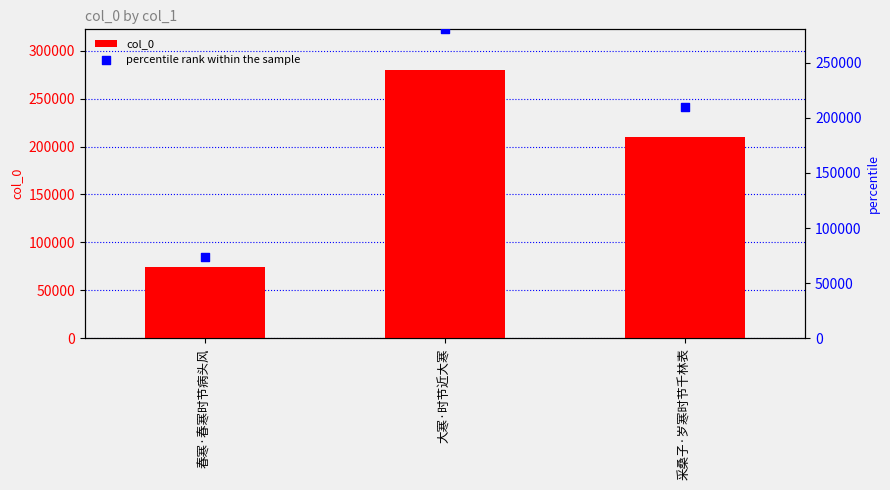

What is the total value across all series at 春寒·春寒时节病头风?

147960